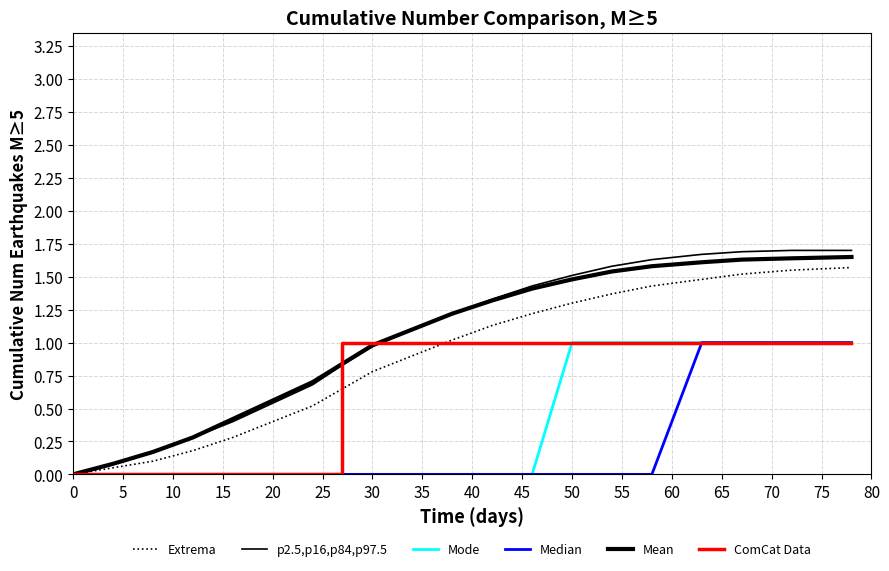

What is the greatest value displayed?

1.7